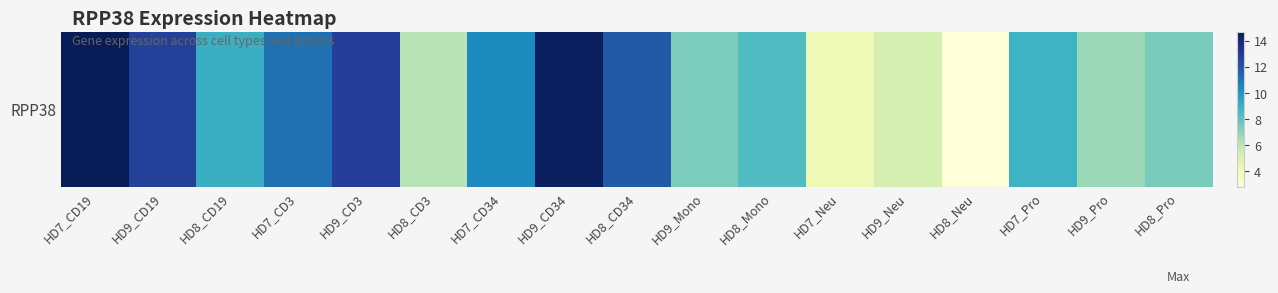

Reading left to right, list all the values displayed in this chart.

14.7	12.7	9.0	11.2	12.8	6.1	10.4	14.5	11.8	7.3	8.4	4.1	5.3	2.8	8.9	6.7	7.5